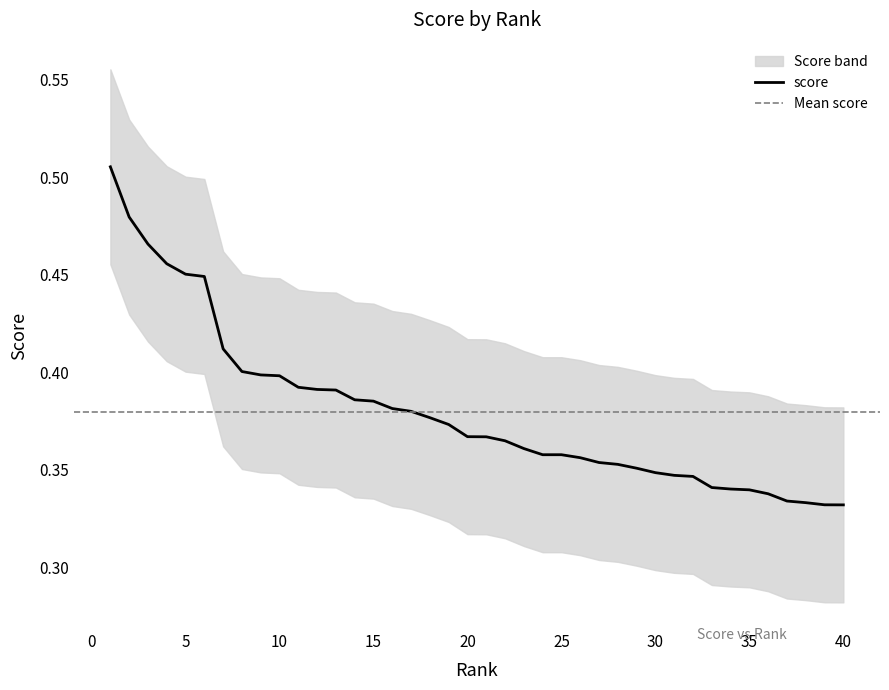

Which series has the largest range (max minus min)?

score